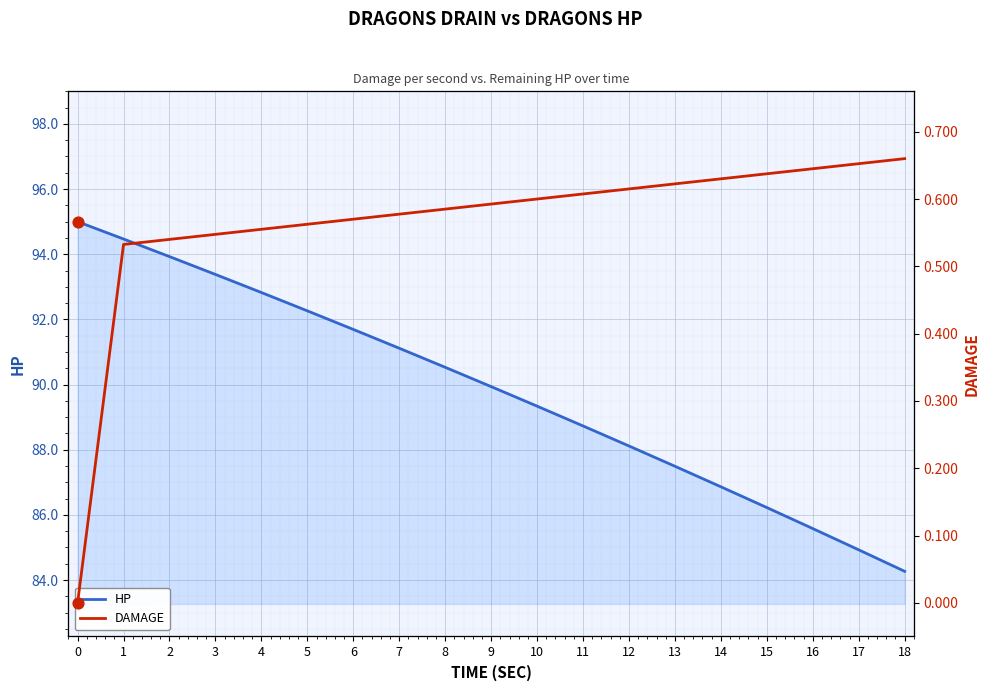

Which series has the largest total across all categories?

HP